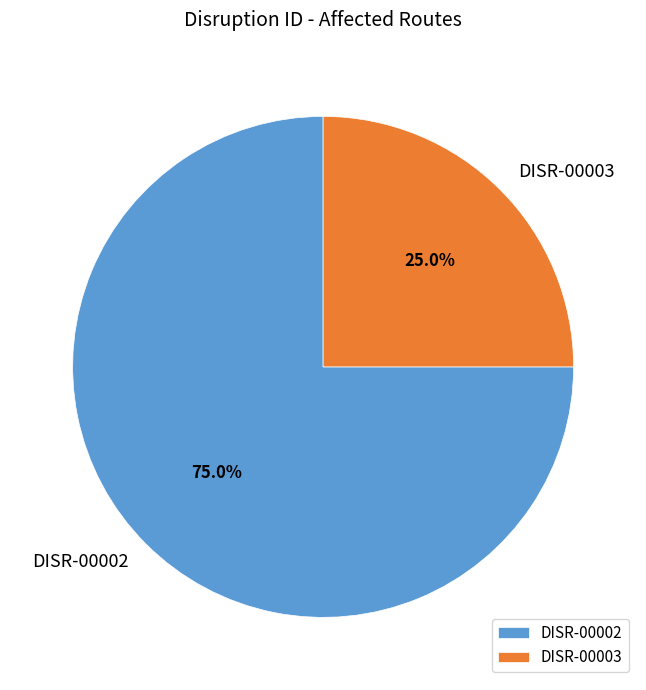

What is the smallest slice in the pie chart?

DISR-00003